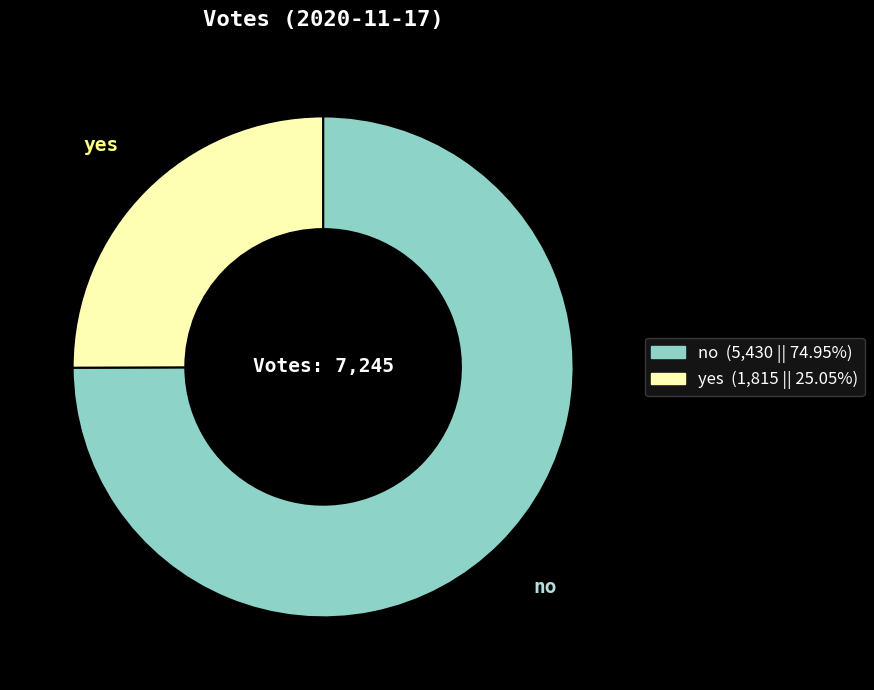

Is there any slice that represents more than half of the pie?

Yes